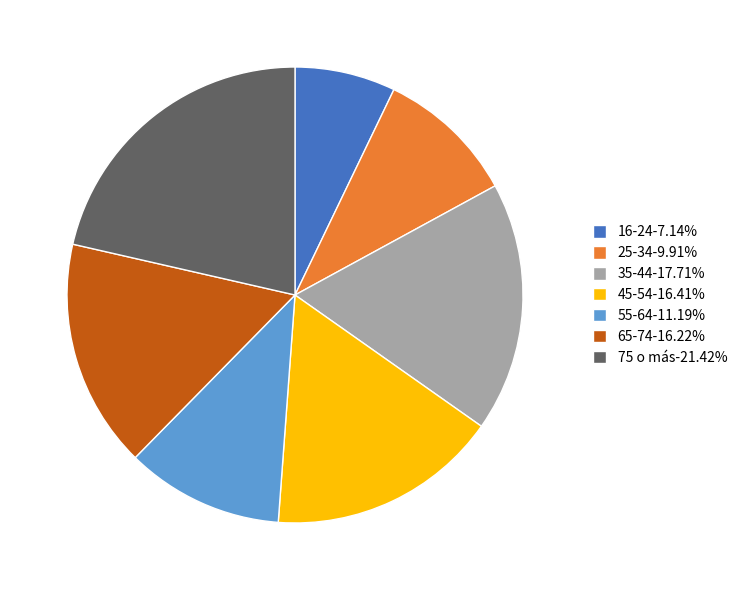

Do 45-54-16.41% and 65-74-16.22% together represent more than half of the pie?

No